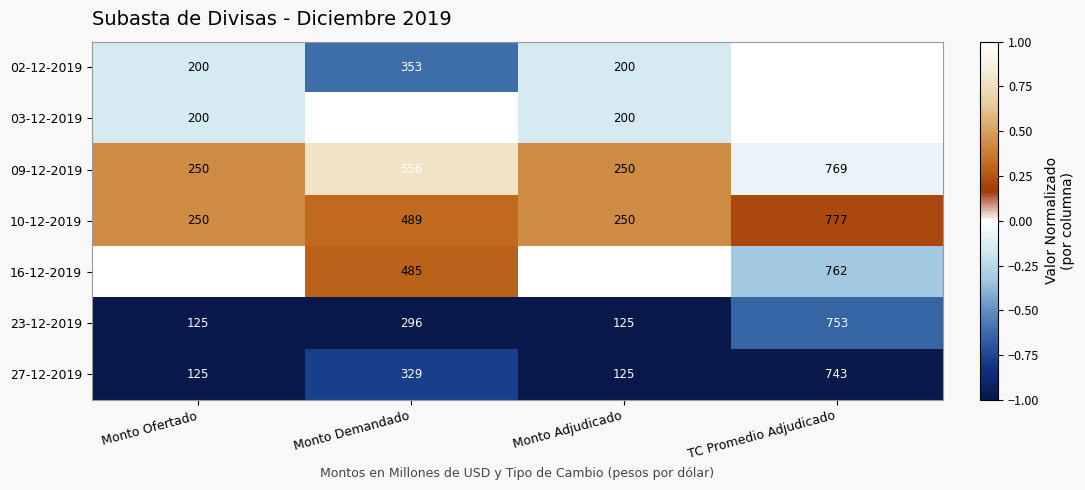

The 03-12-2019 series shows 799 at TC Promedio Adjudicado. True or false?

True